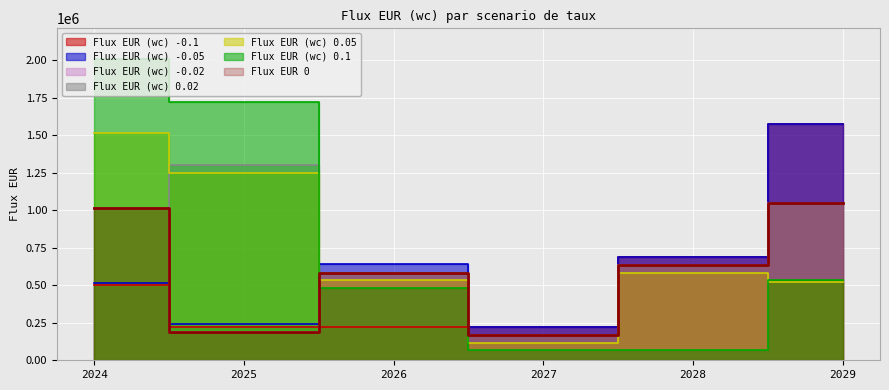

How many times do Flux EUR (wc) -0.05 and Flux EUR (wc) 0.02 cross each other?

1